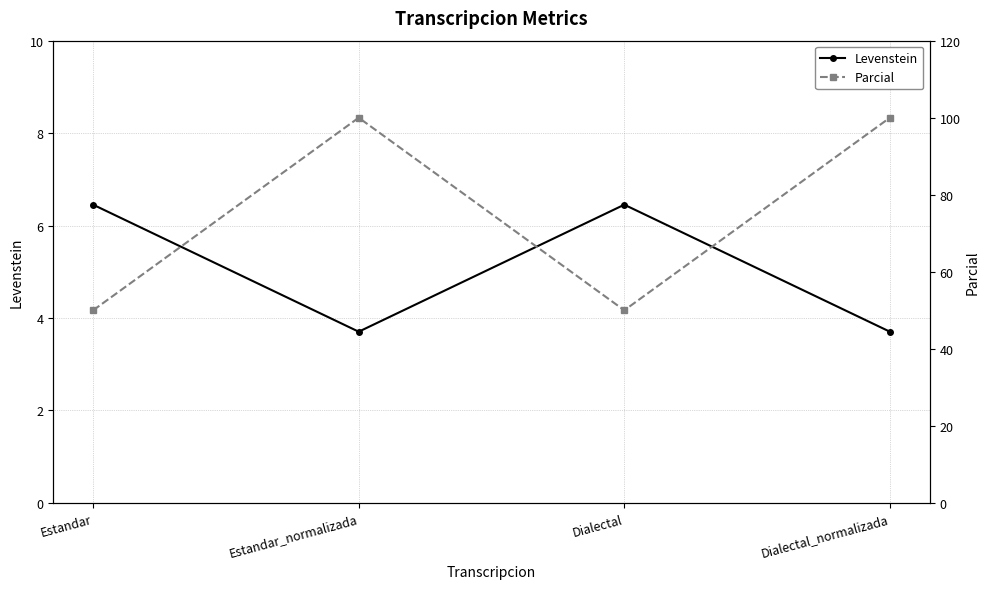

How many interior local valleys does the Levenstein series have?

1